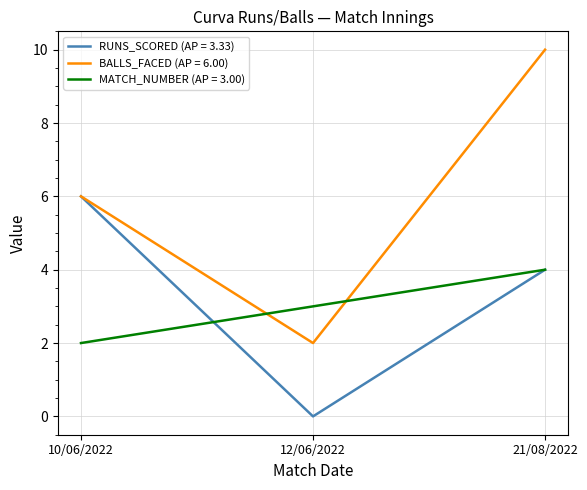

List the series in order of their peak value, lowest first.

MATCH_NUMBER (AP = 3.00), RUNS_SCORED (AP = 3.33), BALLS_FACED (AP = 6.00)